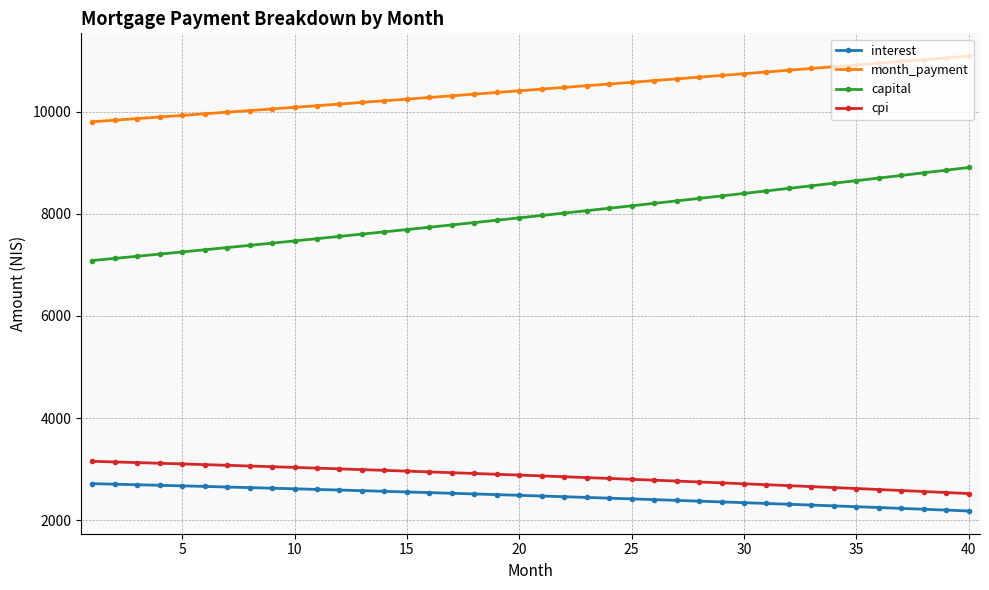

What is the sum of all interest values?

98809.9